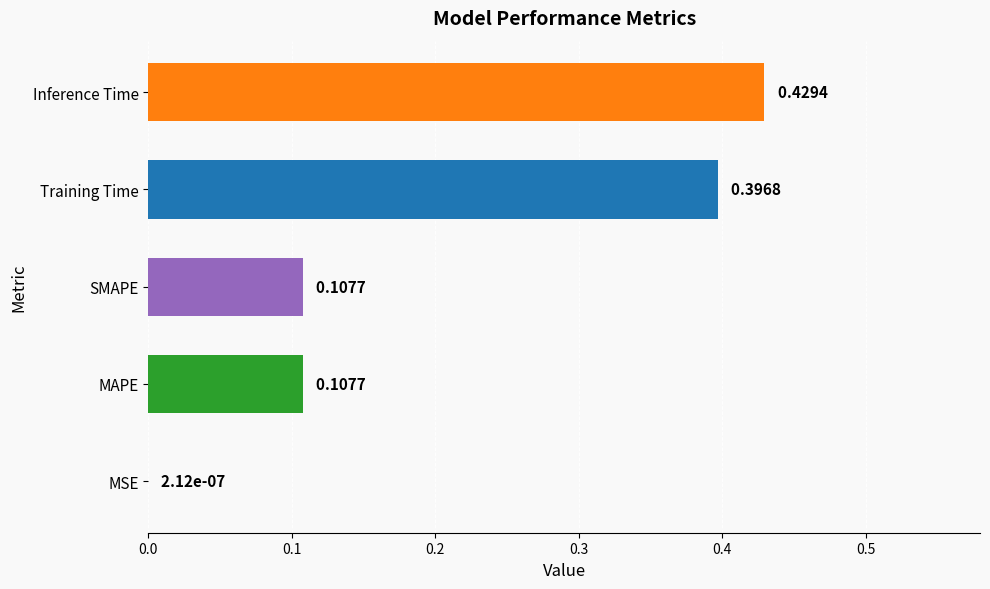

At which label is the value closest to 0?

MSE